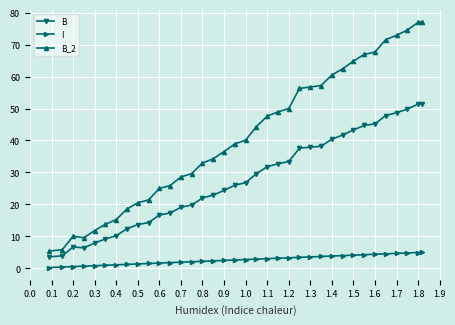

List the series in order of their peak value, lowest first.

I, B, B_2